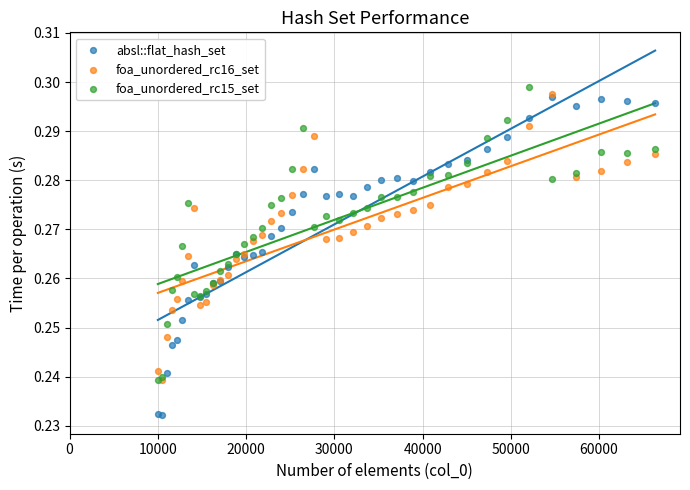

Which series has the largest Y range (max minus min)?

absl::flat_hash_set